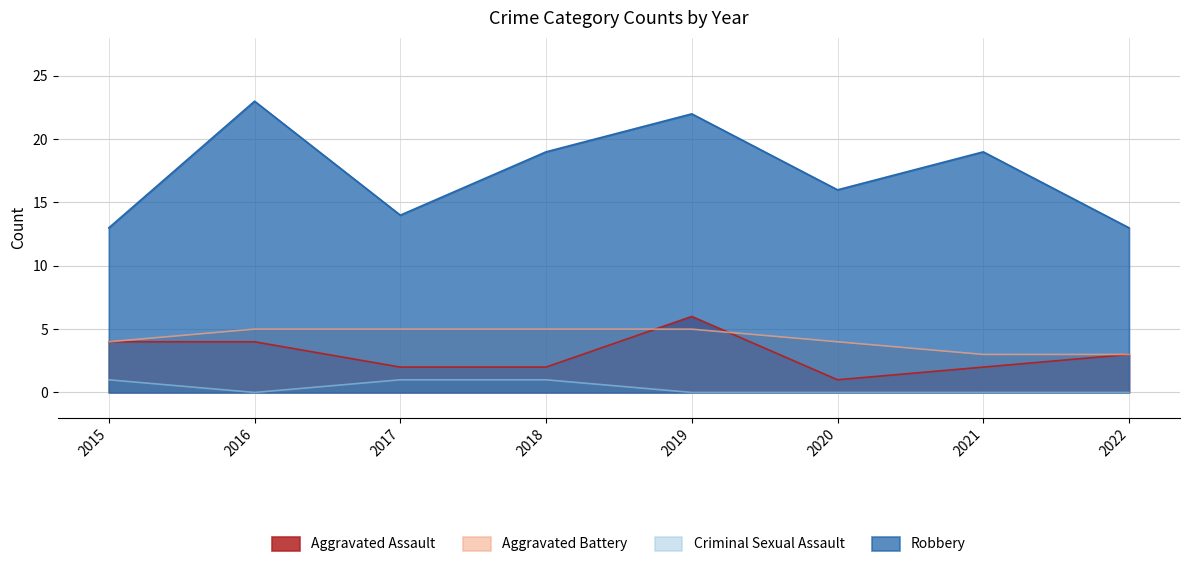

Where is Aggravated Battery nearest to the value 4?

2015